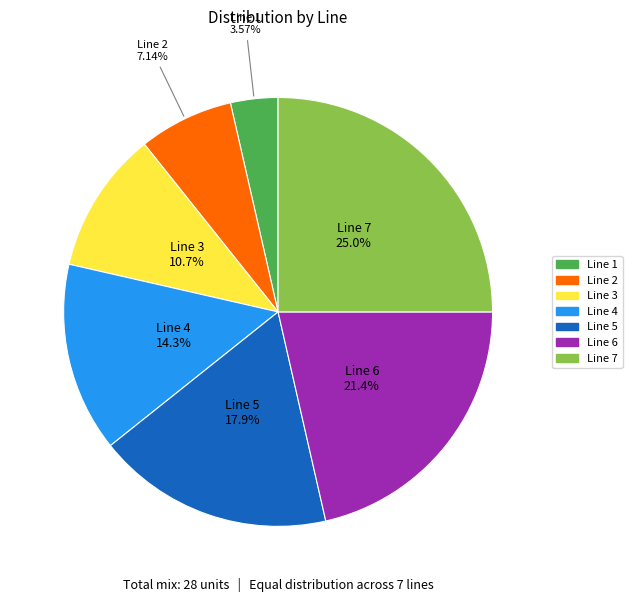

Combined, do Line 1 and Line 2 account for over 50%?

No